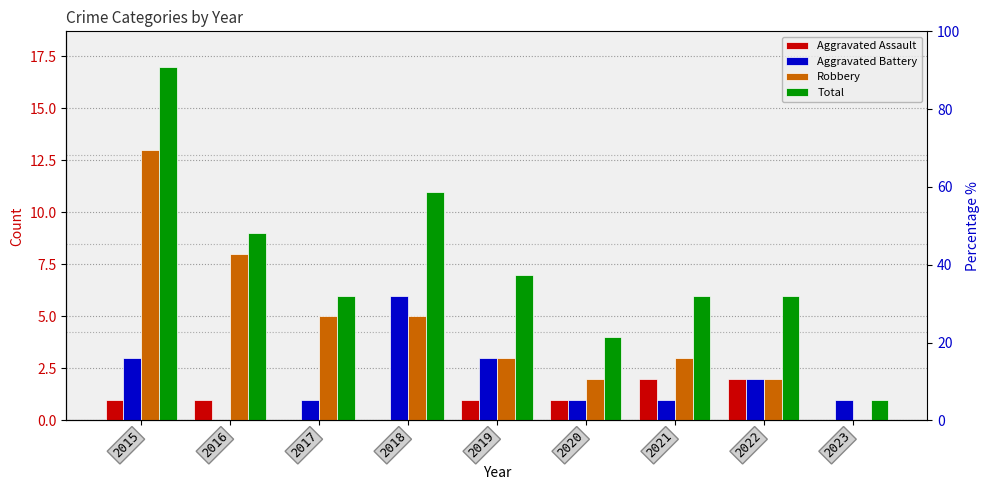

How many positive values does the Aggravated Battery series have?

8